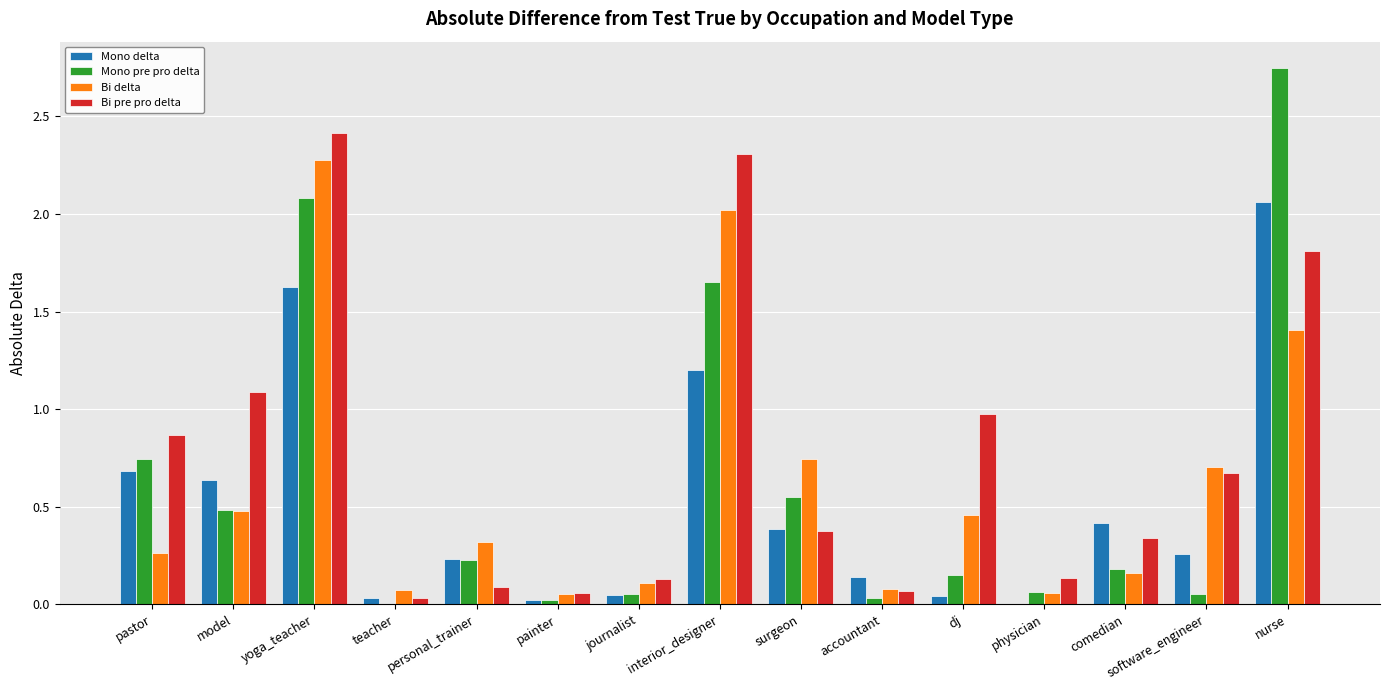

At which category is the sum across all series the highest?

yoga_teacher